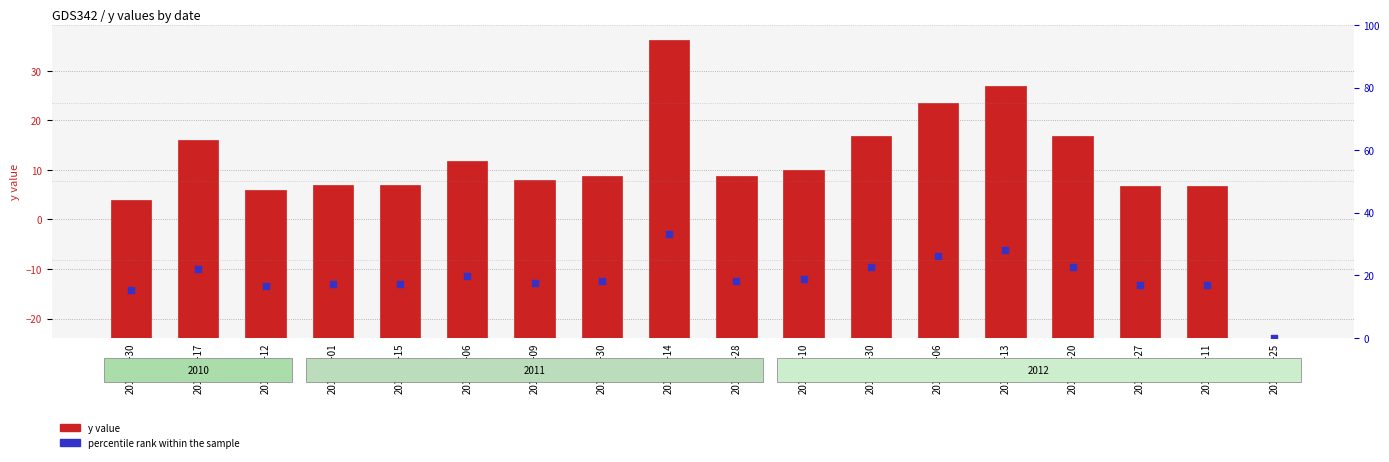

What is the total value across all series at 2010-07-30?

13.8